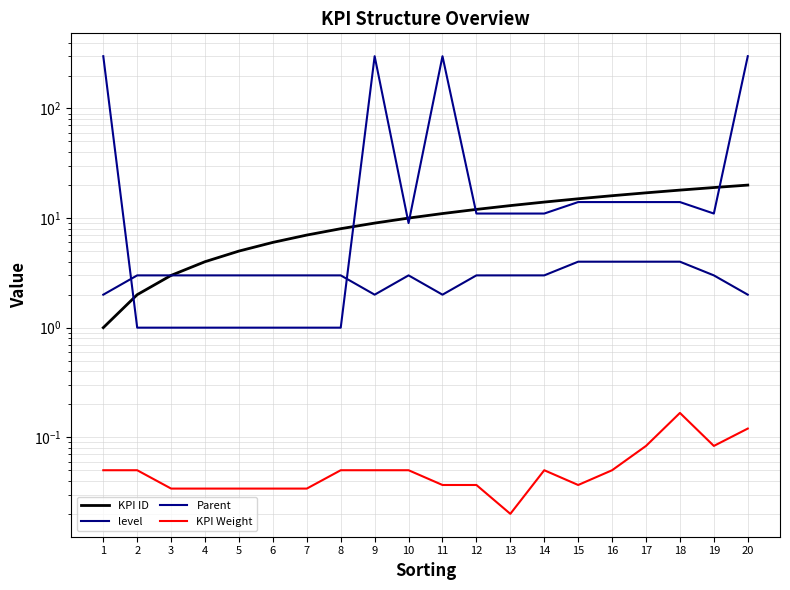

At which category does Parent reach its first local valley?

10